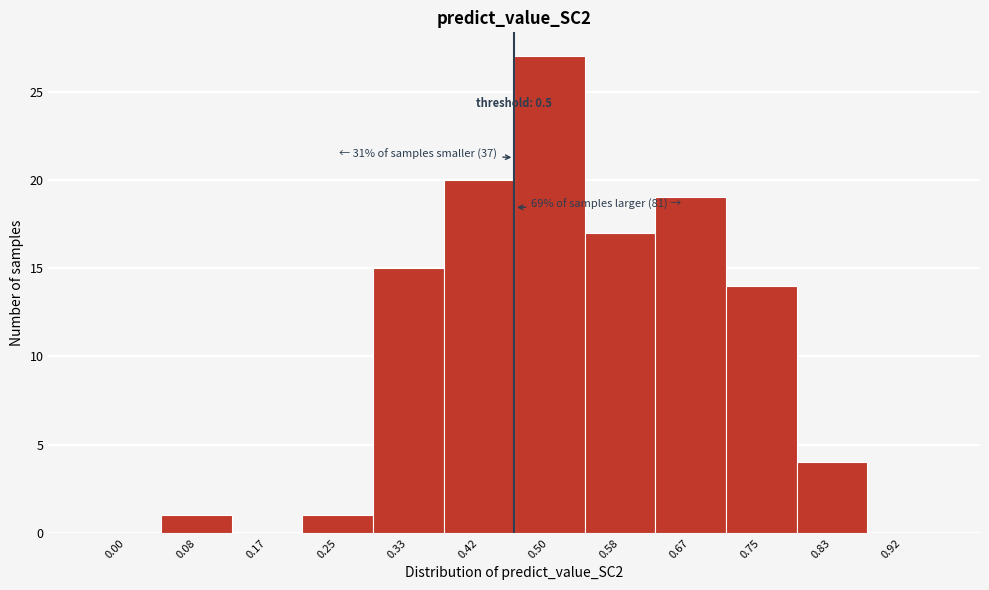

Reading left to right, list all the values displayed in this chart.

0.00=0	0.08=1	0.17=0	0.25=1	0.33=15	0.42=20	0.50=27	0.58=17	0.67=19	0.75=14	0.83=4	0.92=0